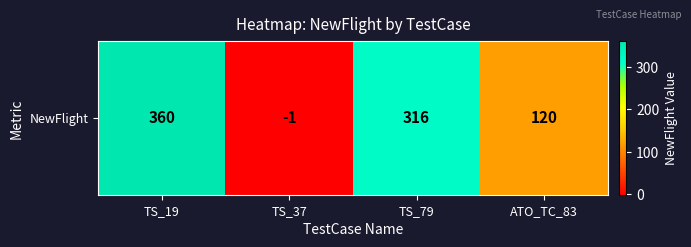

What is the sum of the values at ATO_TC_83 and TS_79?

436